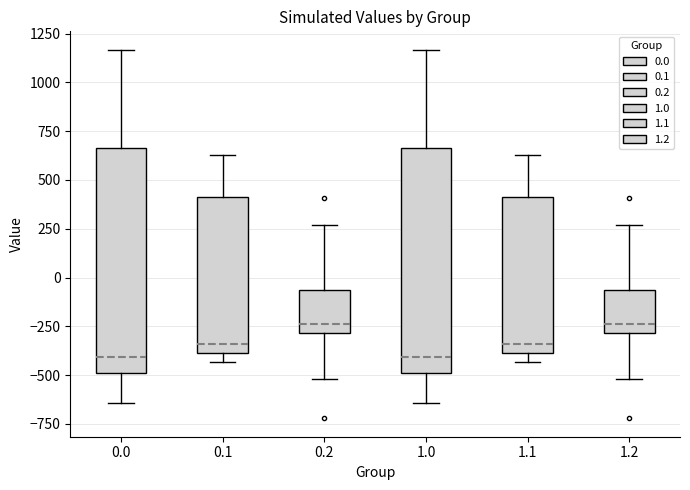

Where is the upper edge of the box at x = 1.0 on the y-axis? The values are not printed on the chart, so give them approximately, as read against the axis.

650